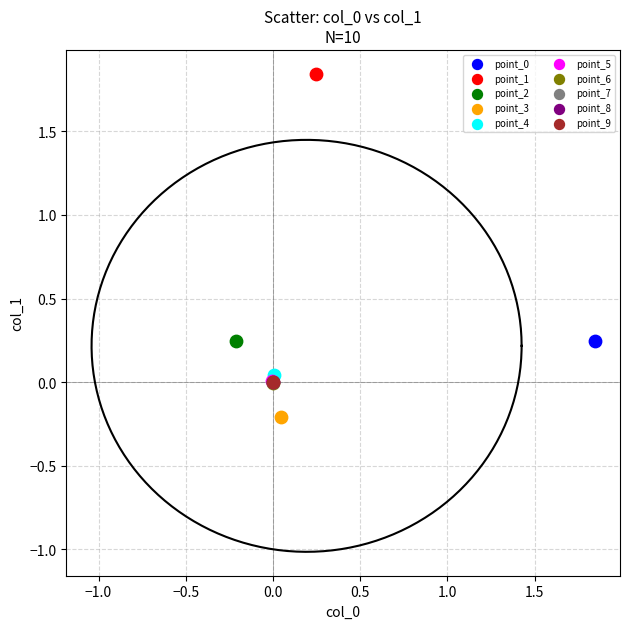

Which series reaches the minimum Y coordinate?

point_3